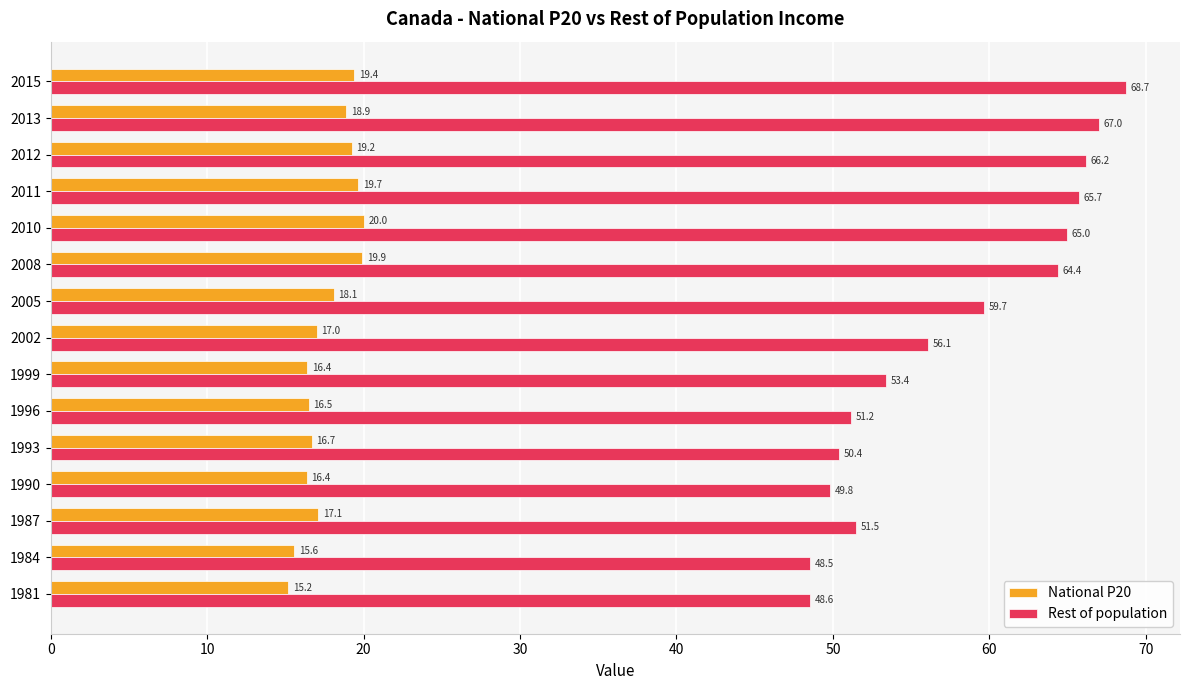

How many data points does each series have?

15